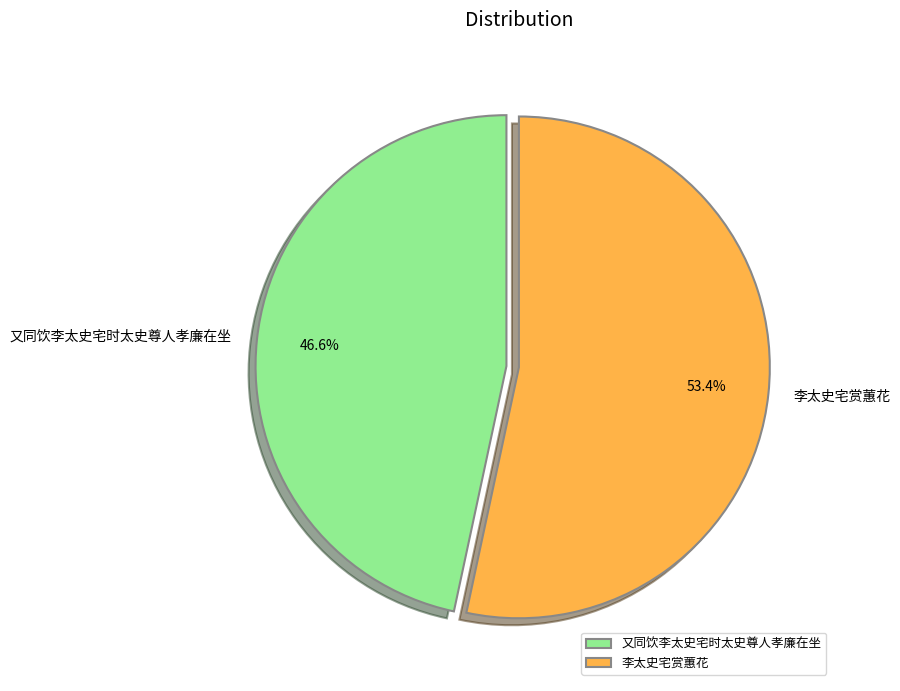

To the nearest percent, what is the difference between the largest and smallest slice percentages?

7%